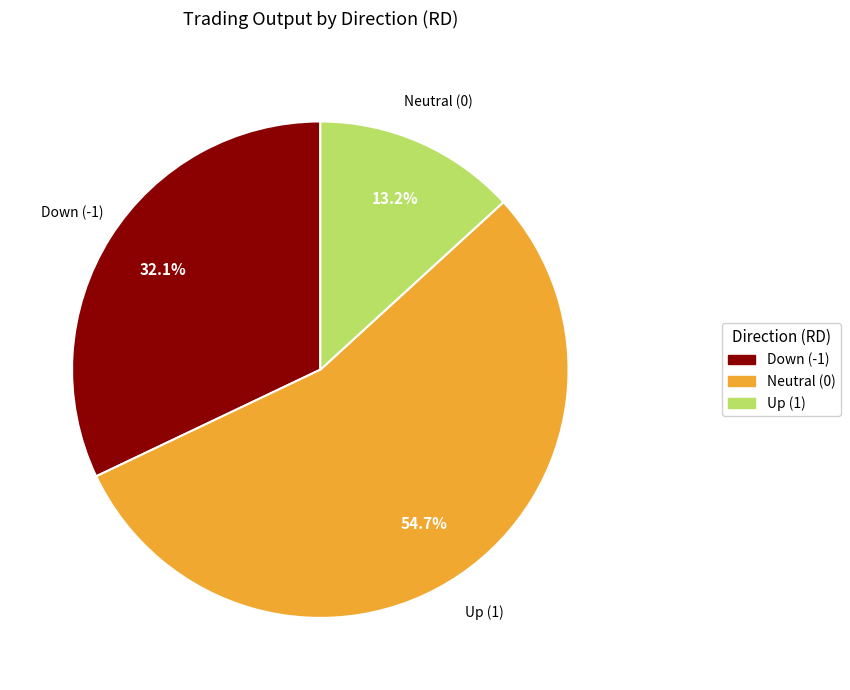

Which has a higher value, Up (1) or Neutral (0)?

Up (1)